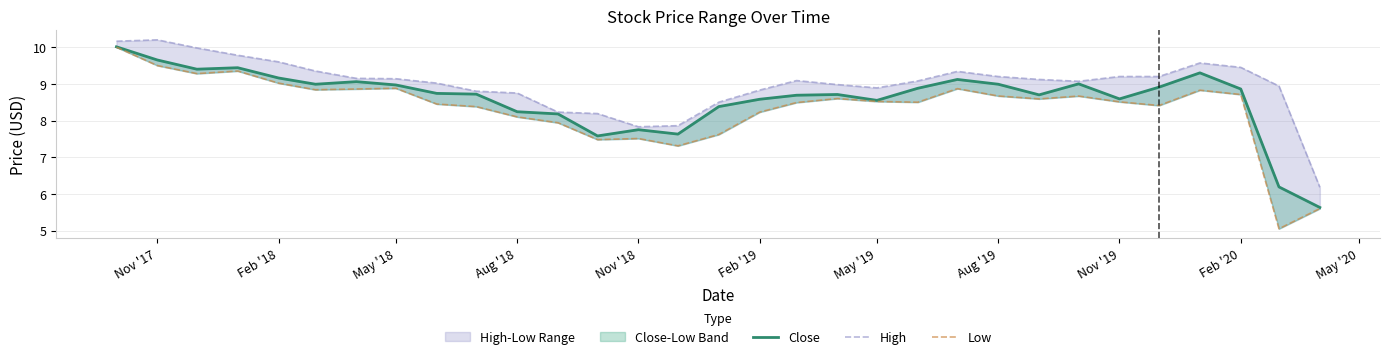

Rank the series by their maximum value, from lowest to highest.

Low, Close, High